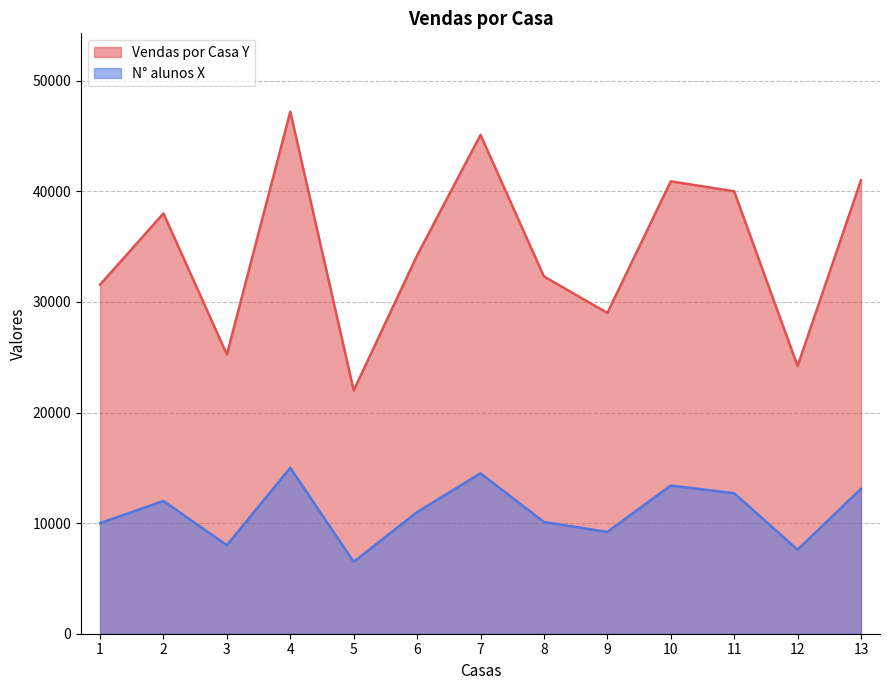

What is the approximate value of N° alunos X at 2?

12000